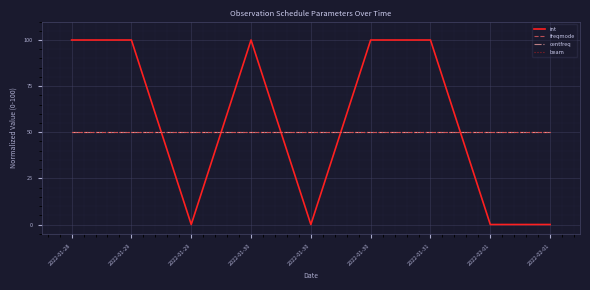

Does the chart display data point markers on the line(s)?

No